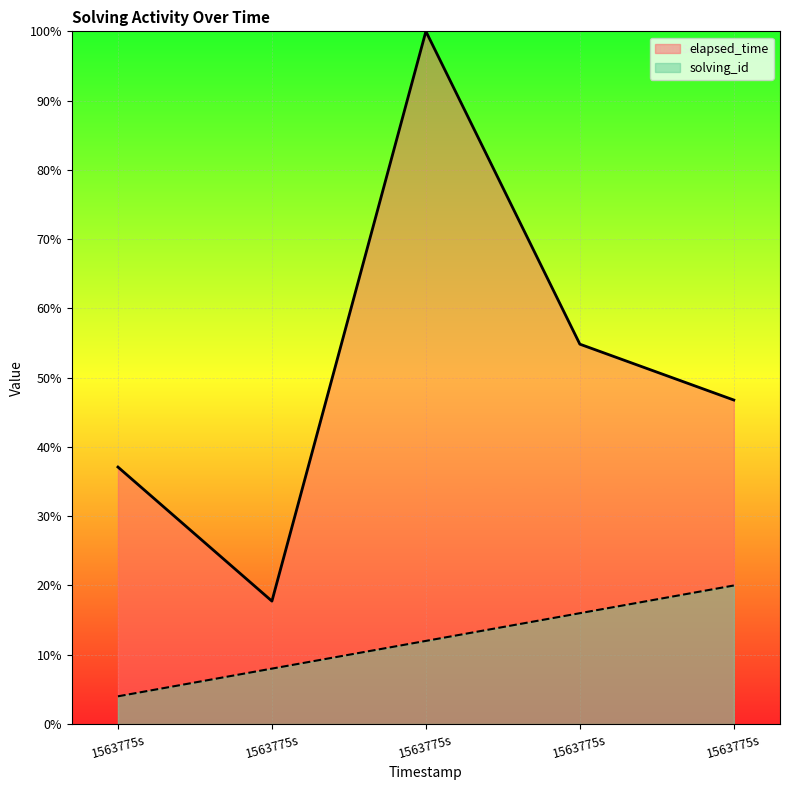

What are all the series names shown in the legend?

elapsed_time, solving_id